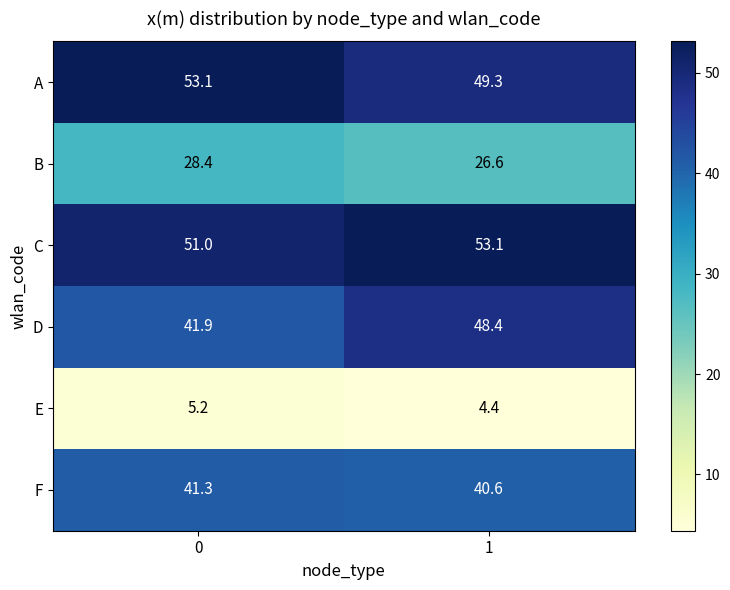

What is the spread (max minus min) of values at 0?

47.9